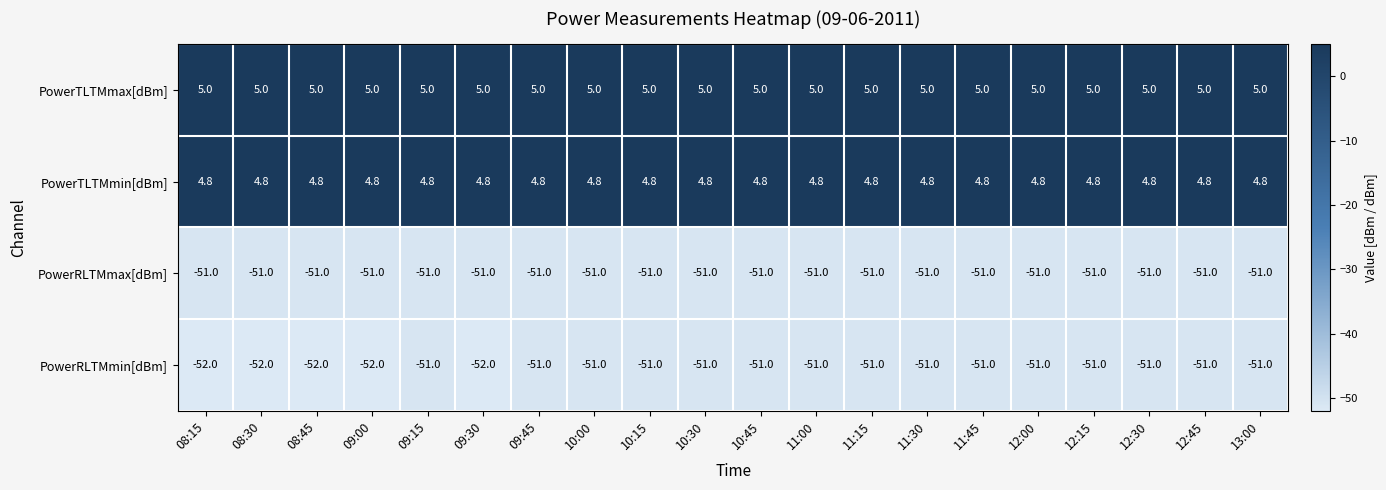

What is the greatest value displayed?

5.0